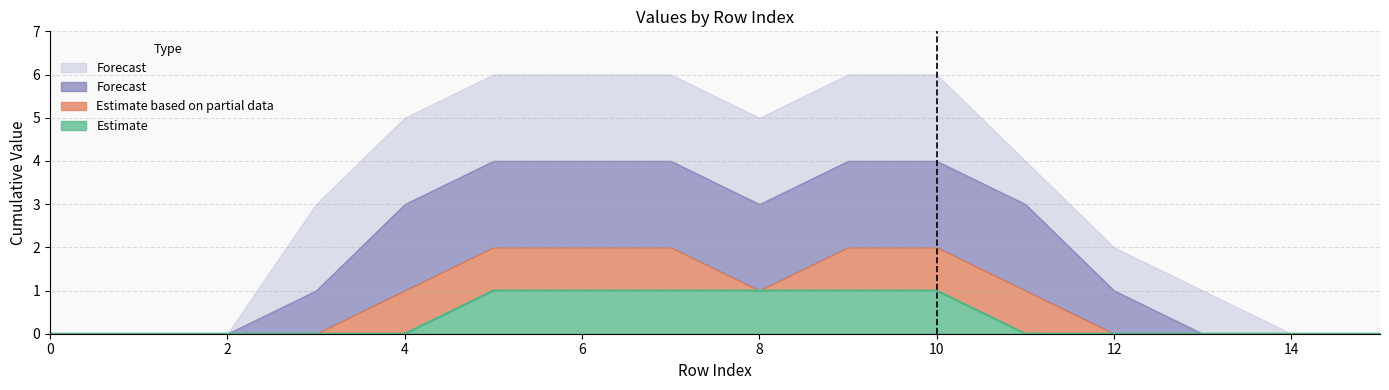

Between 14 and 7, which is larger?

7